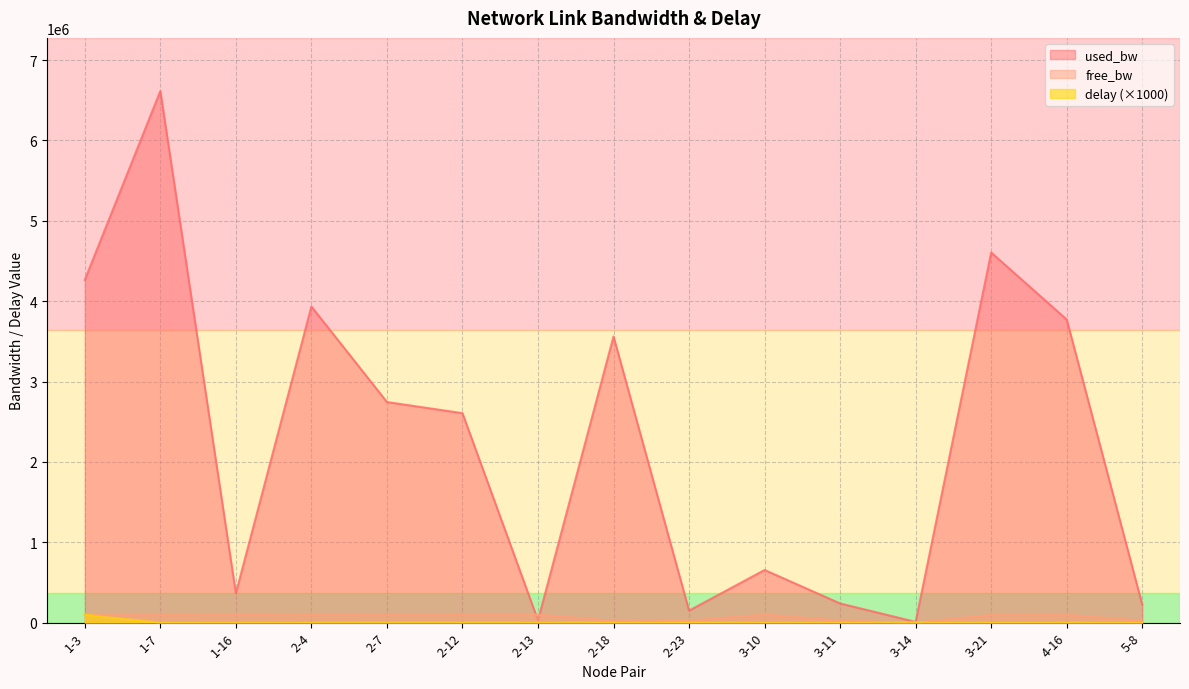

At how many categories does at least one series exceed 3707588?

5